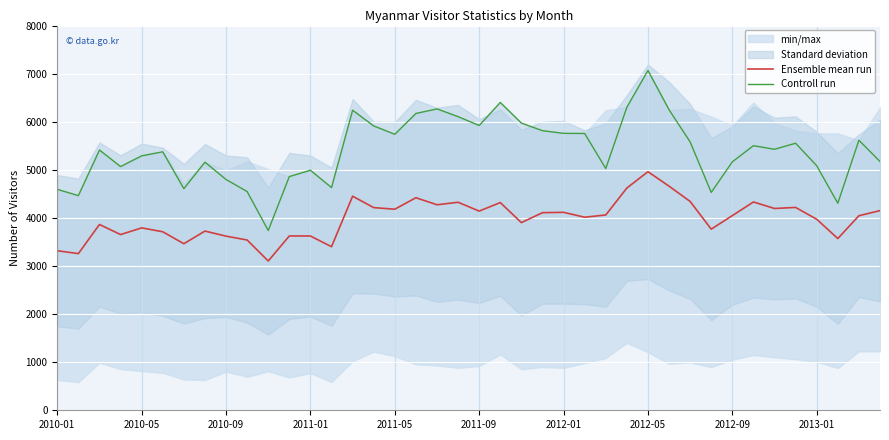

What is the maximum value for Ensemble mean run?

4961.0